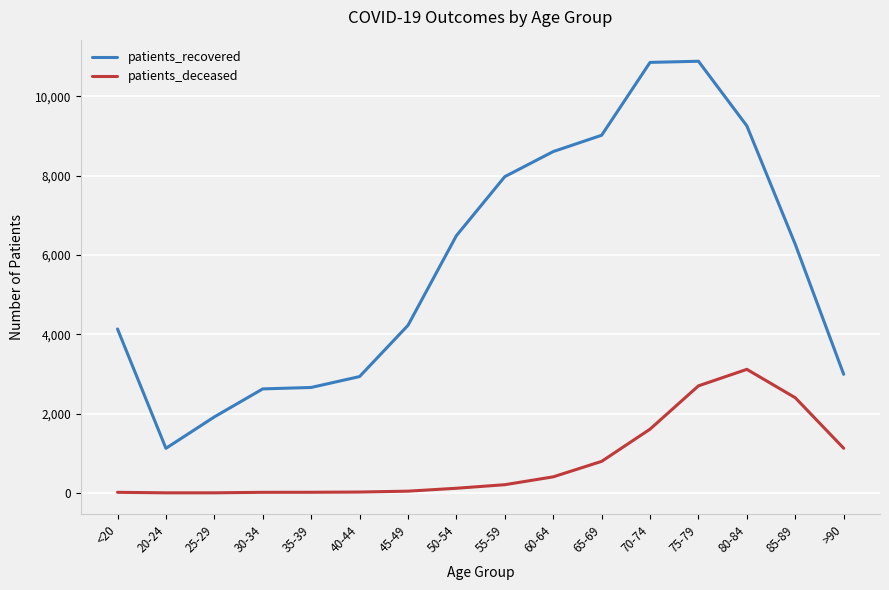

How many distinct data groups are displayed?

2